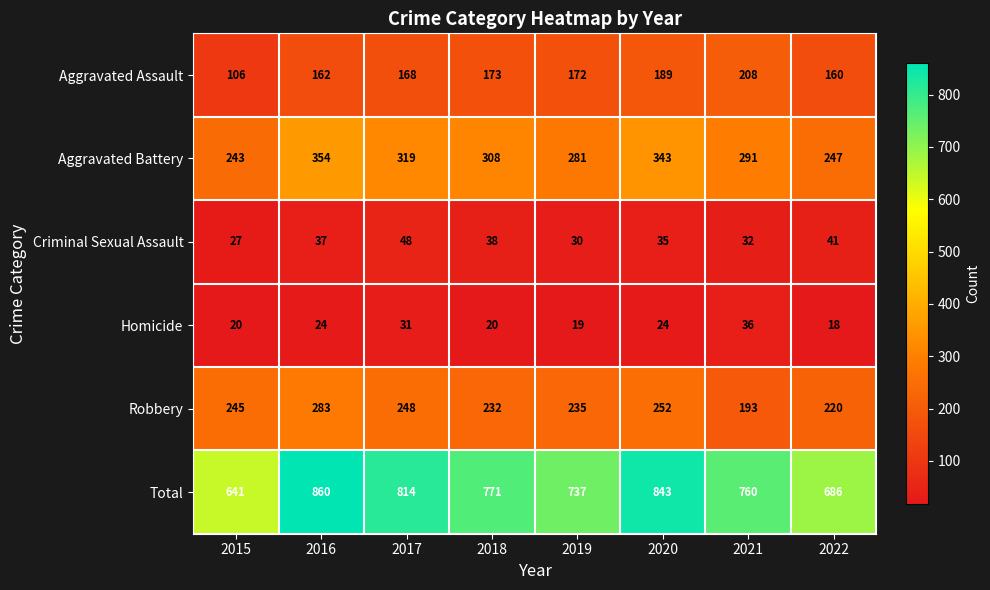

The Criminal Sexual Assault series shows 55 at 2018. True or false?

False